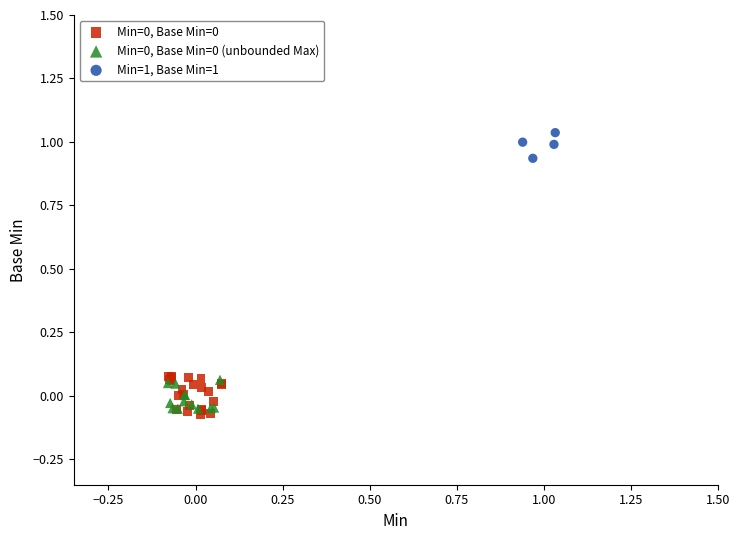

Which series reaches the maximum Y coordinate?

Min=1, Base Min=1